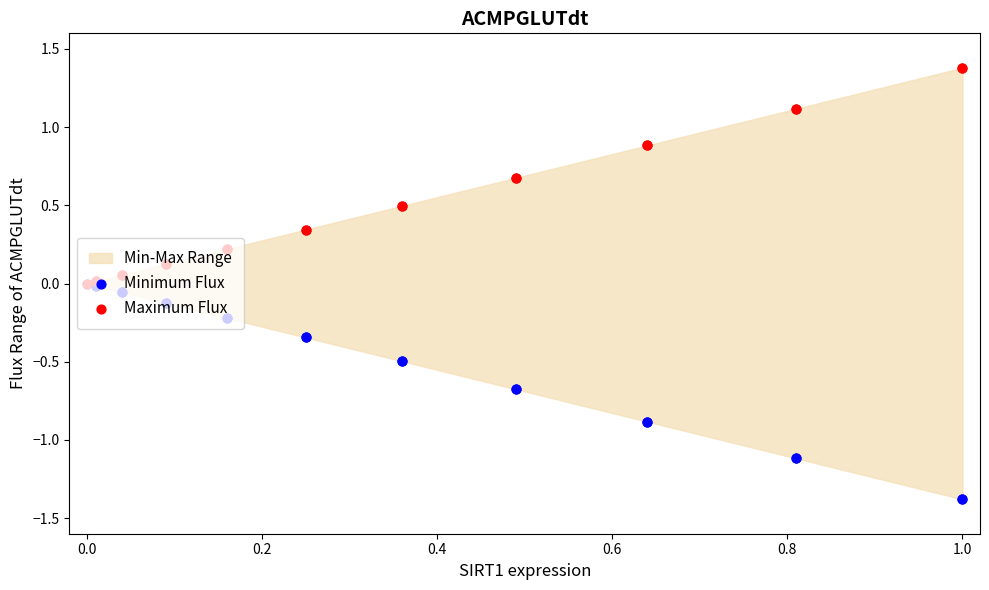

Which series reaches the maximum Y coordinate?

Maximum Flux